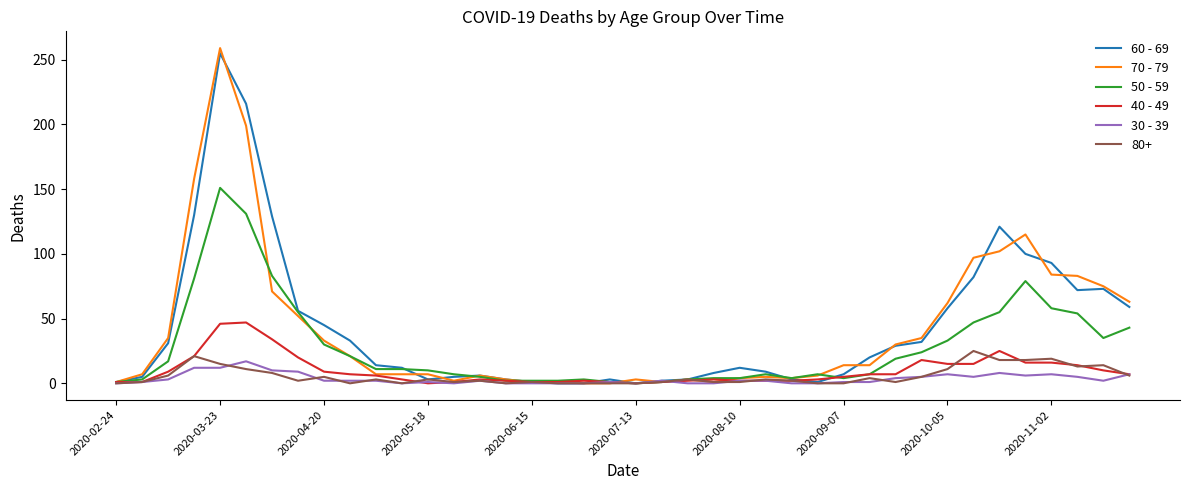

What is the average value of the 40 - 49 series?

10